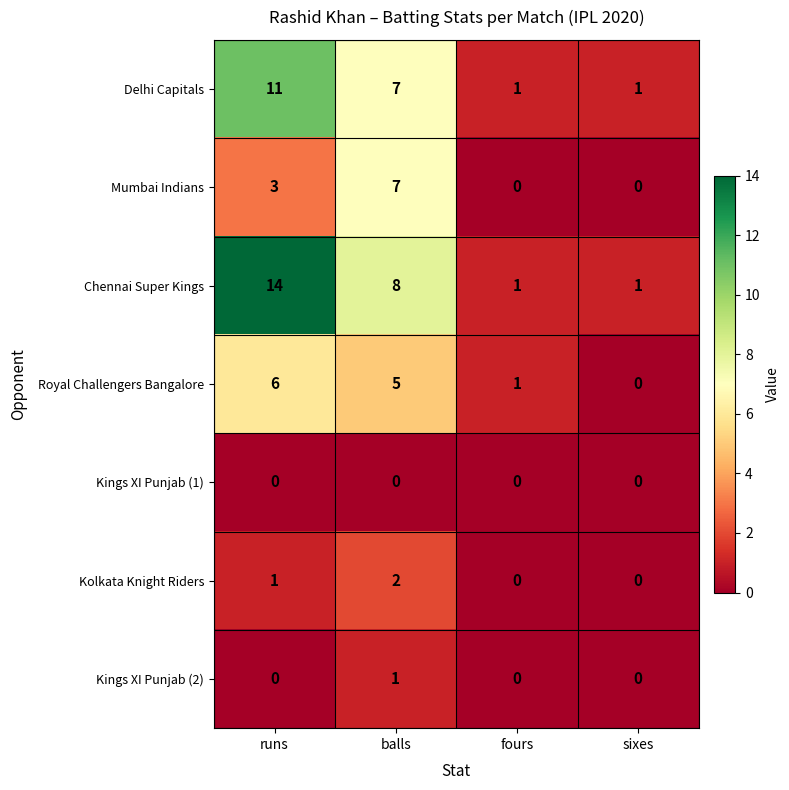

Which series has the largest range (max minus min)?

Chennai Super Kings